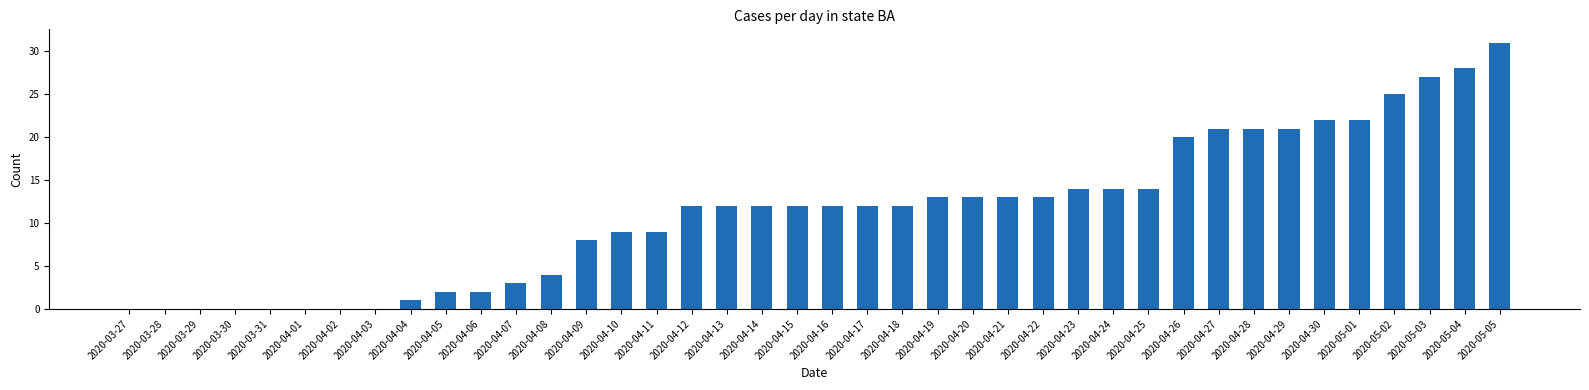

Reading right to left, extract all data points from this chart.

2020-05-05=31	2020-05-04=28	2020-05-03=27	2020-05-02=25	2020-05-01=22	2020-04-30=22	2020-04-29=21	2020-04-28=21	2020-04-27=21	2020-04-26=20	2020-04-25=14	2020-04-24=14	2020-04-23=14	2020-04-22=13	2020-04-21=13	2020-04-20=13	2020-04-19=13	2020-04-18=12	2020-04-17=12	2020-04-16=12	2020-04-15=12	2020-04-14=12	2020-04-13=12	2020-04-12=12	2020-04-11=9	2020-04-10=9	2020-04-09=8	2020-04-08=4	2020-04-07=3	2020-04-06=2	2020-04-05=2	2020-04-04=1	2020-04-03=0	2020-04-02=0	2020-04-01=0	2020-03-31=0	2020-03-30=0	2020-03-29=0	2020-03-28=0	2020-03-27=0